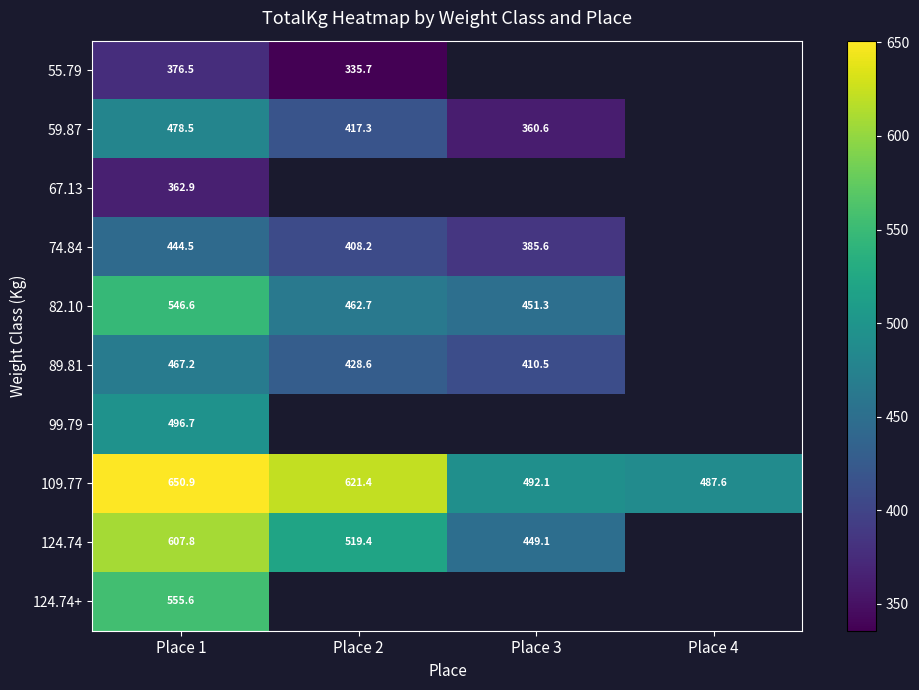

Between Place 3 and Place 4, which is larger?

Place 4